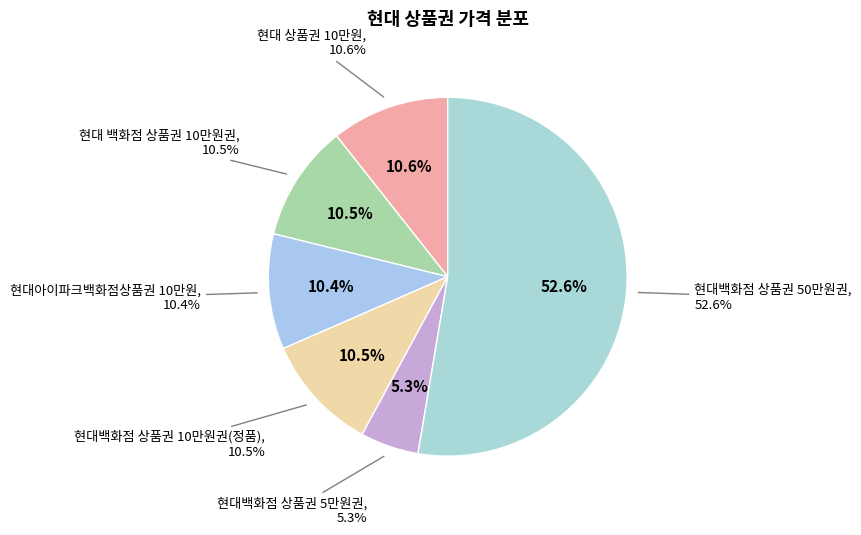

Combined, what portion of the pie is 현대 상품권 10만원 and 현대백화점 상품권 5만원권?

15.9%